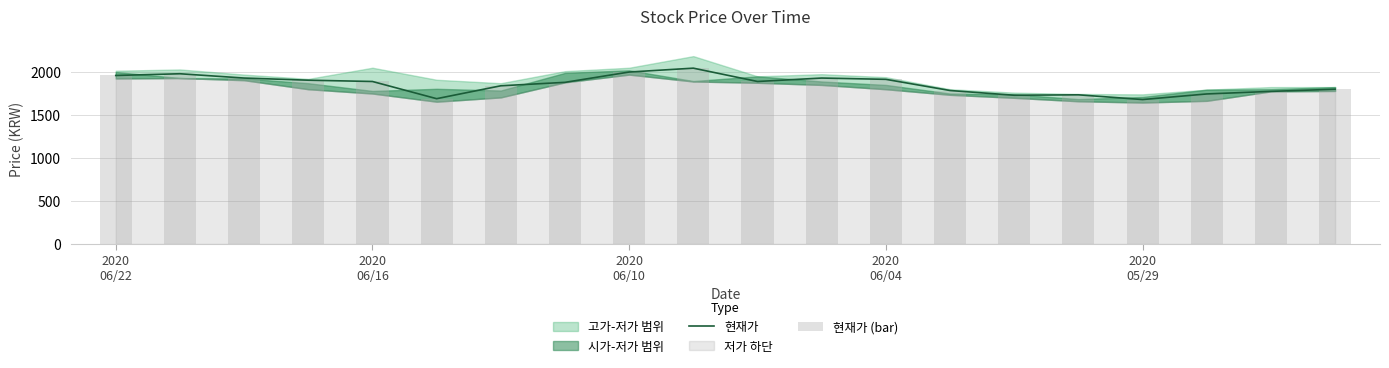

What is the lowest value of the 현재가 series?

1680